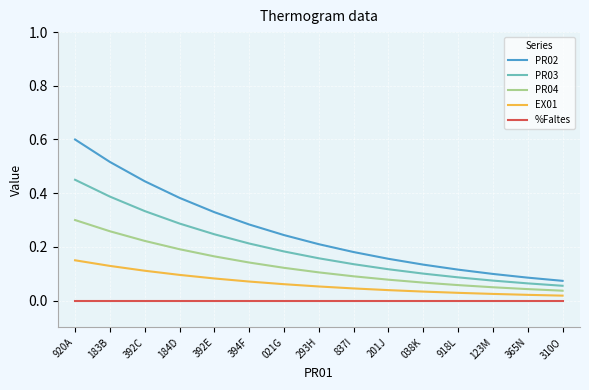

How many lines are shown in the chart?

5